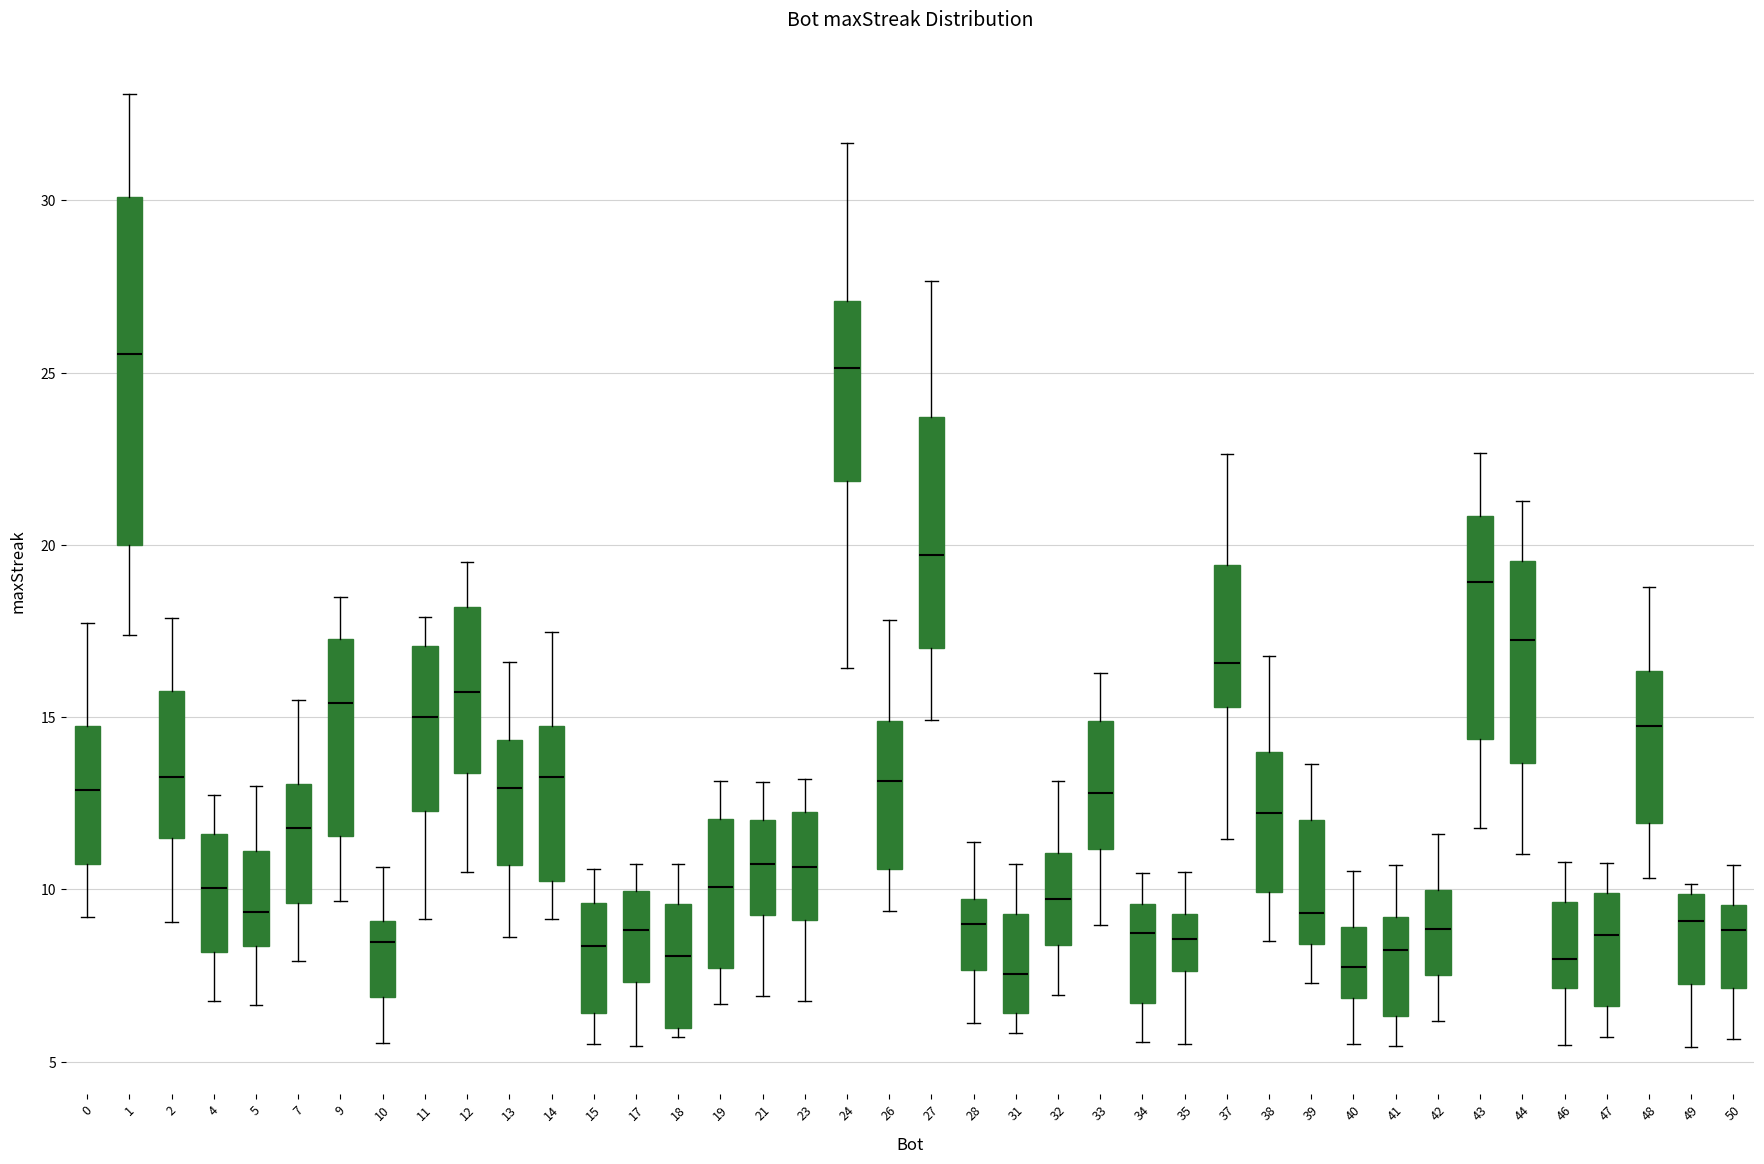

Reading left to right, read every box against the y-axis: the position of its median line, the range the box covers, and the ends of its whiskers. The values are not printed on the chart, so give them approximately, as read against the axis.

0: median 13.0, box 10.5 to 15.0, whiskers 9.0 to 17.5
1: median 25.5, box 20.0 to 30.0, whiskers 17.5 to 33.0
2: median 13.0, box 11.5 to 16.0, whiskers 9.0 to 18.0
4: median 10.0, box 8.0 to 11.5, whiskers 7.0 to 12.5
5: median 9.5, box 8.5 to 11.0, whiskers 6.5 to 13.0
7: median 12.0, box 9.5 to 13.0, whiskers 8.0 to 15.5
9: median 15.5, box 11.5 to 17.5, whiskers 9.5 to 18.5
10: median 8.5, box 7.0 to 9.0, whiskers 5.5 to 10.5
11: median 15.0, box 12.5 to 17.0, whiskers 9.0 to 18.0
12: median 15.5, box 13.5 to 18.0, whiskers 10.5 to 19.5
13: median 13.0, box 10.5 to 14.5, whiskers 8.5 to 16.5
14: median 13.5, box 10.5 to 14.5, whiskers 9.0 to 17.5
15: median 8.5, box 6.5 to 9.5, whiskers 5.5 to 10.5
17: median 9.0, box 7.5 to 10.0, whiskers 5.5 to 10.5
18: median 8.0, box 6.0 to 9.5, whiskers 5.5 to 10.5
19: median 10.0, box 7.5 to 12.0, whiskers 6.5 to 13.0
21: median 10.5, box 9.5 to 12.0, whiskers 7.0 to 13.0
23: median 10.5, box 9.0 to 12.5, whiskers 7.0 to 13.0
24: median 25.0, box 22.0 to 27.0, whiskers 16.5 to 31.5
26: median 13.0, box 10.5 to 15.0, whiskers 9.5 to 18.0
27: median 19.5, box 17.0 to 23.5, whiskers 15.0 to 27.5
28: median 9.0, box 7.5 to 9.5, whiskers 6.0 to 11.5
31: median 7.5, box 6.5 to 9.5, whiskers 6.0 to 10.5
32: median 9.5, box 8.5 to 11.0, whiskers 7.0 to 13.0
33: median 13.0, box 11.0 to 15.0, whiskers 9.0 to 16.5
34: median 8.5, box 6.5 to 9.5, whiskers 5.5 to 10.5
35: median 8.5, box 7.5 to 9.5, whiskers 5.5 to 10.5
37: median 16.5, box 15.5 to 19.5, whiskers 11.5 to 22.5
38: median 12.0, box 10.0 to 14.0, whiskers 8.5 to 17.0
39: median 9.5, box 8.5 to 12.0, whiskers 7.5 to 13.5
40: median 8.0, box 7.0 to 9.0, whiskers 5.5 to 10.5
41: median 8.0, box 6.5 to 9.0, whiskers 5.5 to 10.5
42: median 9.0, box 7.5 to 10.0, whiskers 6.0 to 11.5
43: median 19.0, box 14.5 to 21.0, whiskers 12.0 to 22.5
44: median 17.0, box 13.5 to 19.5, whiskers 11.0 to 21.5
46: median 8.0, box 7.0 to 9.5, whiskers 5.5 to 11.0
47: median 8.5, box 6.5 to 10.0, whiskers 5.5 to 11.0
48: median 15.0, box 12.0 to 16.5, whiskers 10.5 to 19.0
49: median 9.0, box 7.0 to 10.0, whiskers 5.5 to 10.0 (just above the box's upper edge)
50: median 9.0, box 7.0 to 9.5, whiskers 5.5 to 10.5